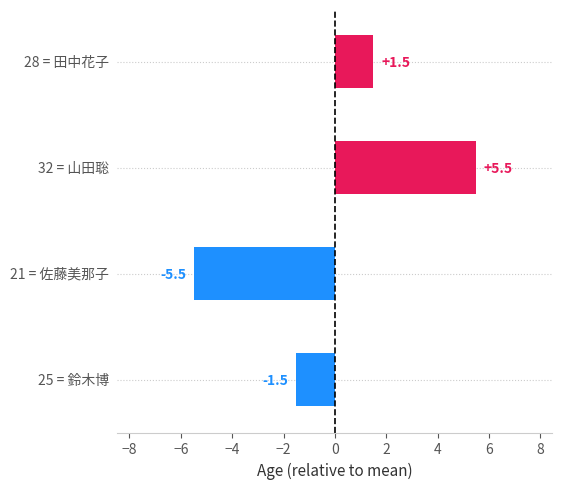

Reading top to bottom, list all the values displayed in this chart.

1.5	5.5	-5.5	-1.5